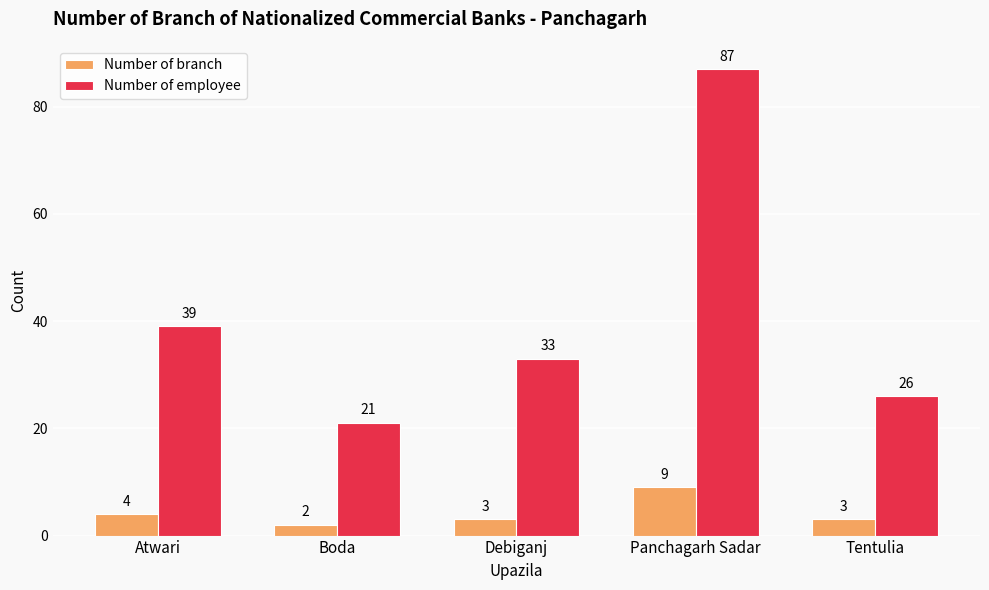

List the series in order of their peak value, lowest first.

Number of branch, Number of employee